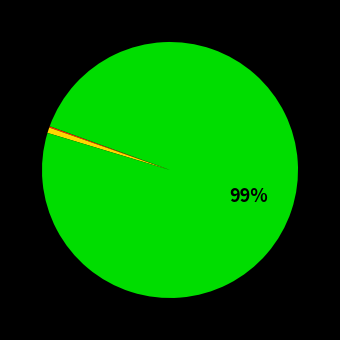

Is there a majority slice in this chart?

Yes